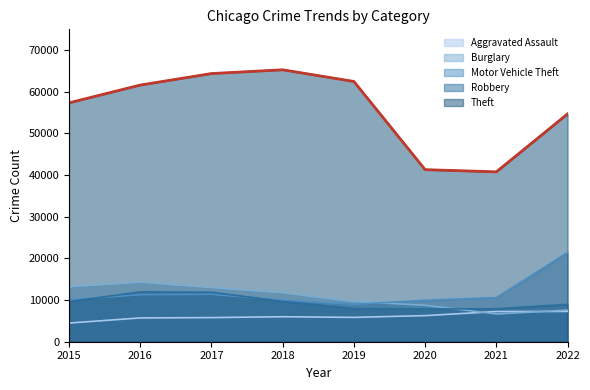

How many data points in Aggravated Assault are above 6001?

3